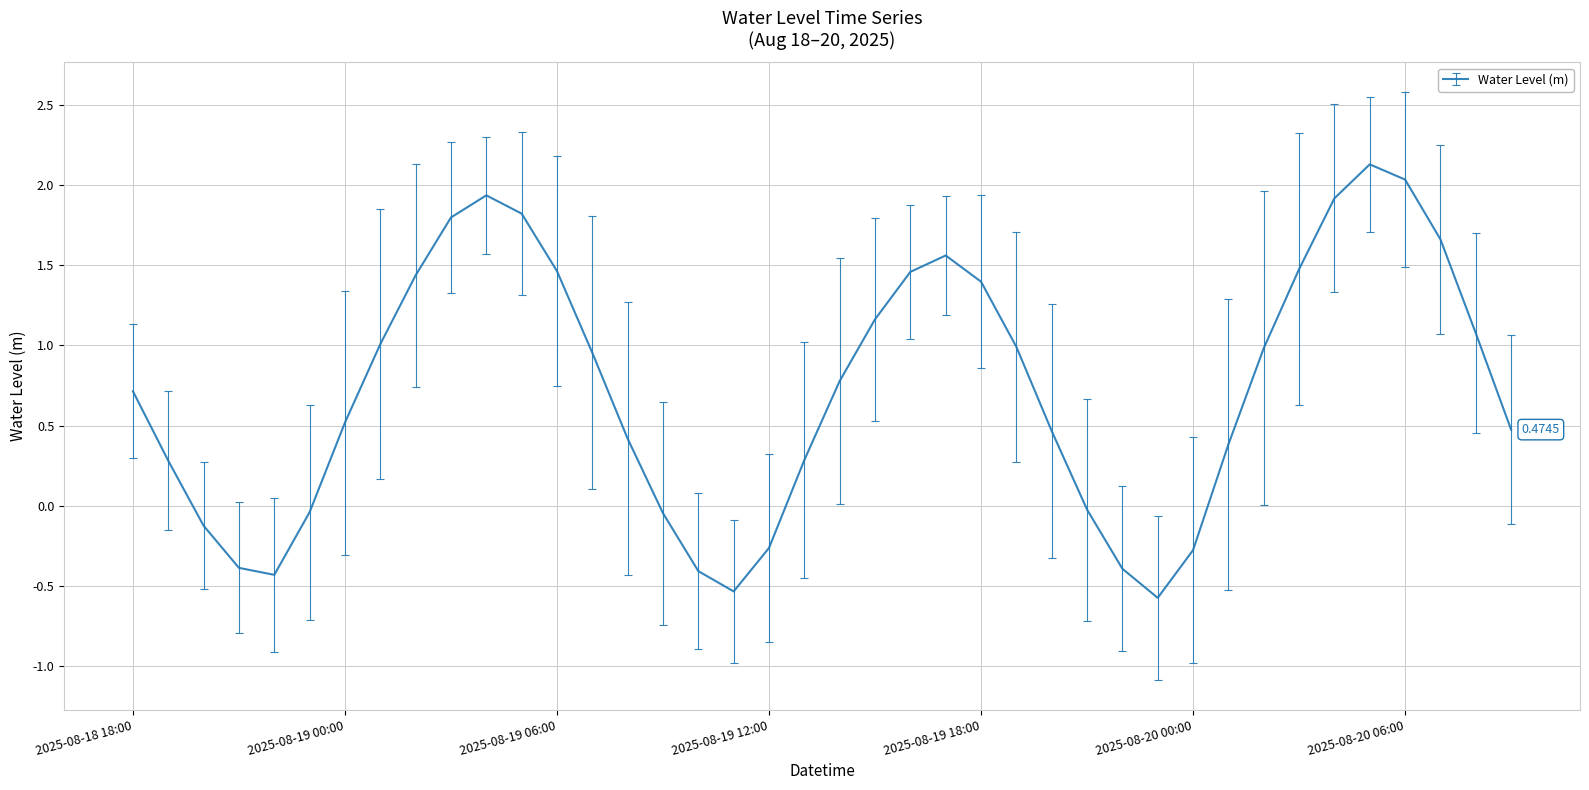

How many lines are shown in the chart?

1